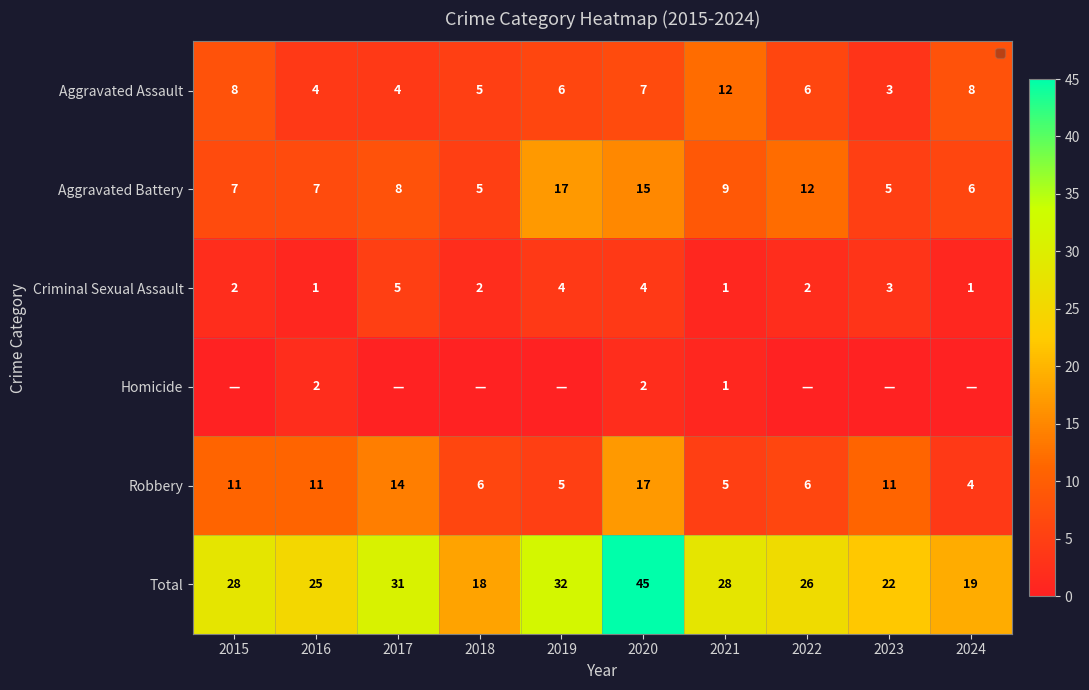

At 2020, list the series in order from largest to smallest.

Total, Robbery, Aggravated Battery, Aggravated Assault, Criminal Sexual Assault, Homicide